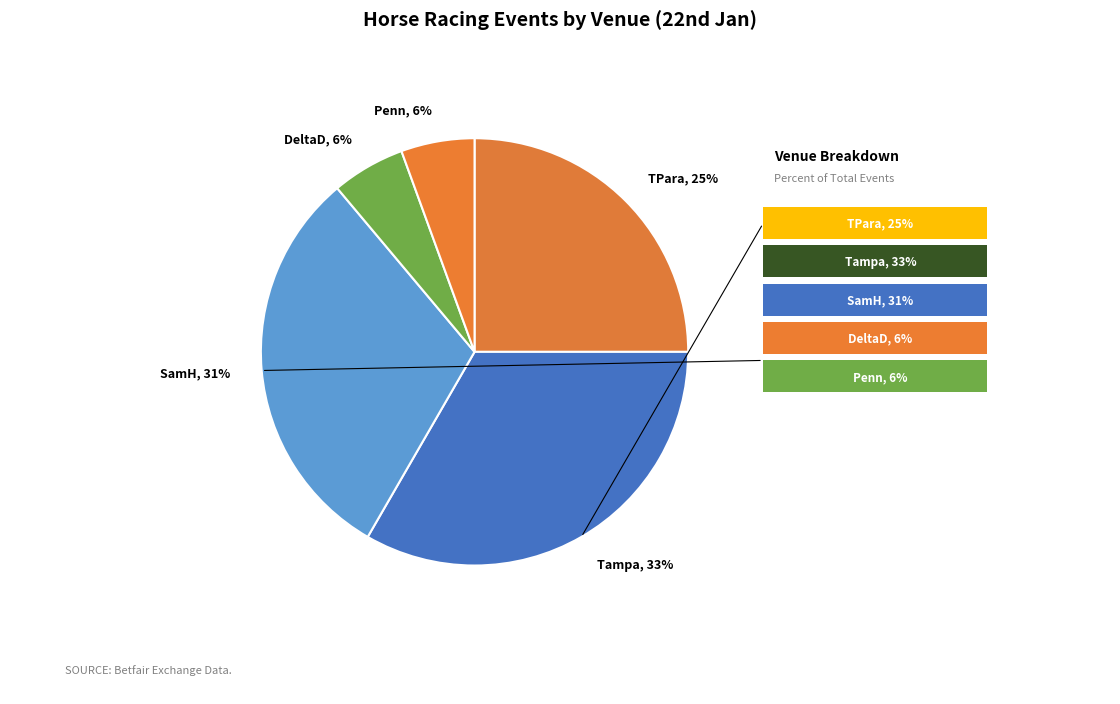

How many segments does this pie chart have?

5